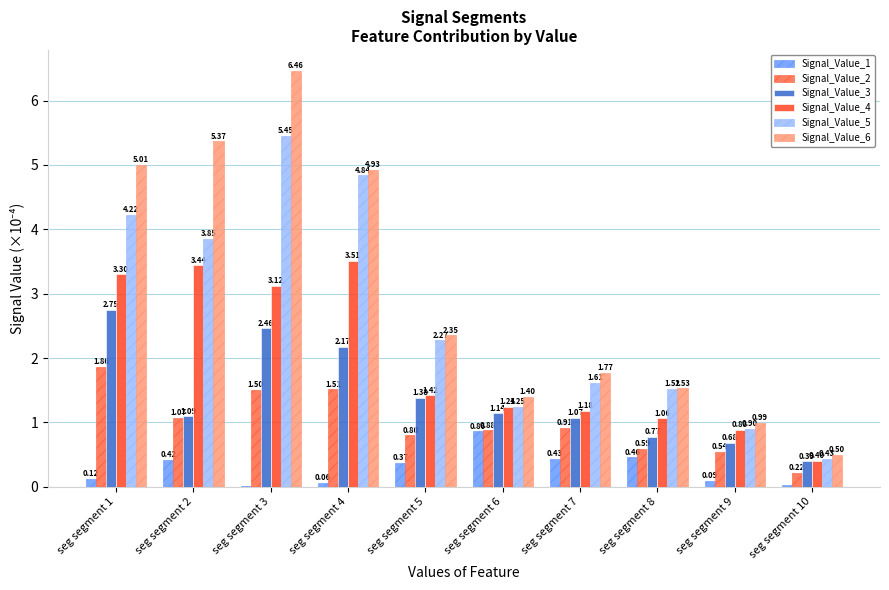

Which series has the largest total across all categories?

Signal_Value_6